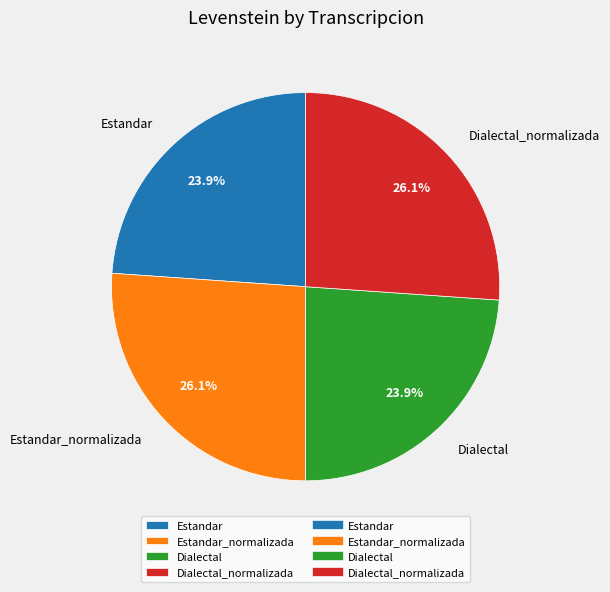

Is Dialectal_normalizada the majority of the pie?

No